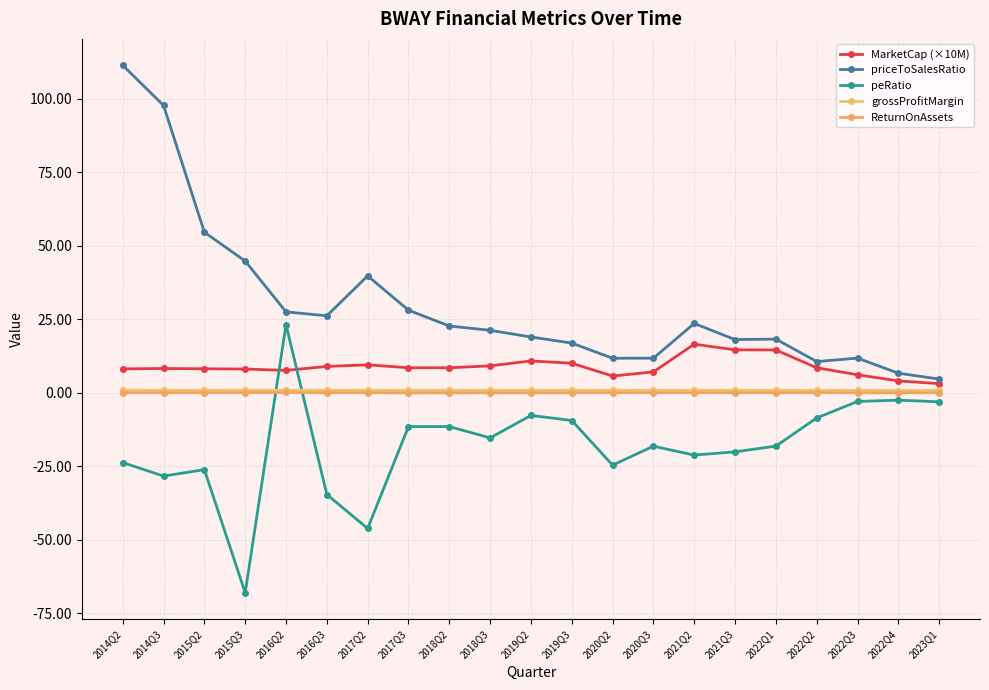

At which category does MarketCap (×10M) reach its first local valley?

2016Q2